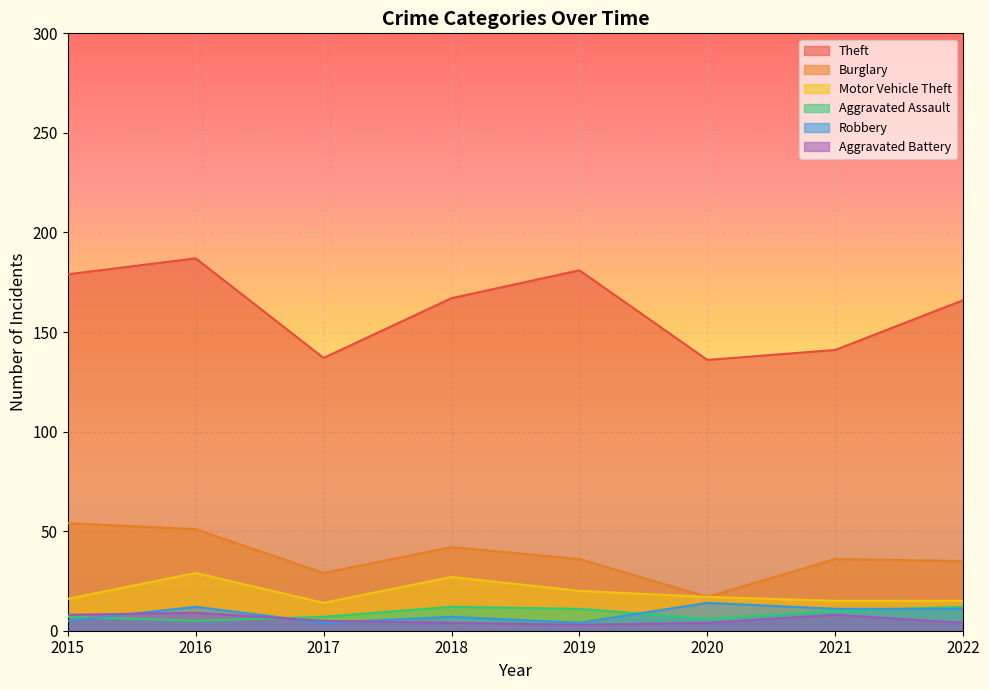

How many interior local valleys does the Theft series have?

2